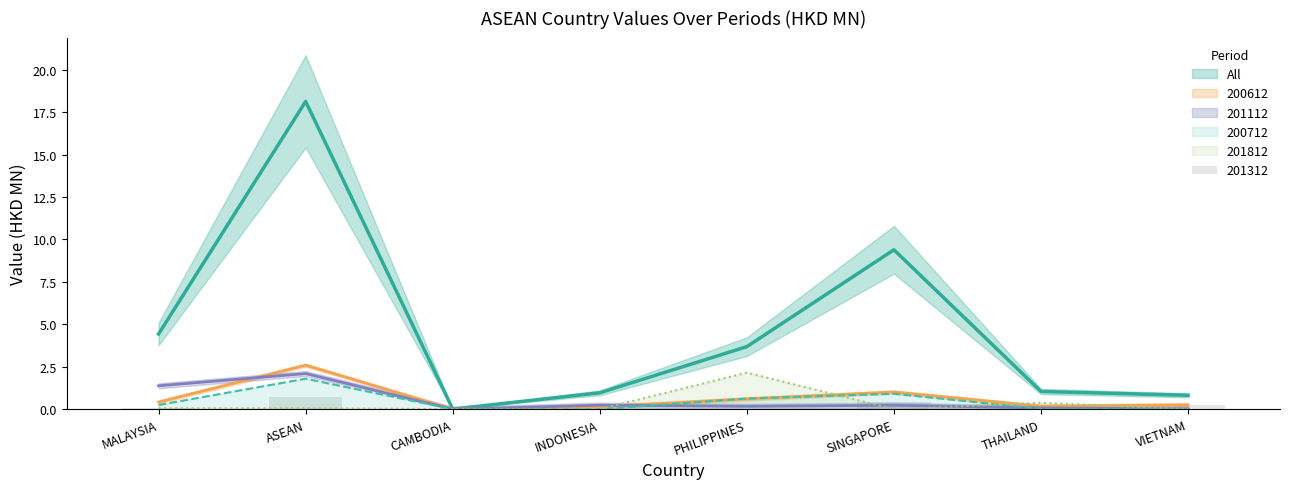

What is the label of the 5th bar from the right?

INDONESIA